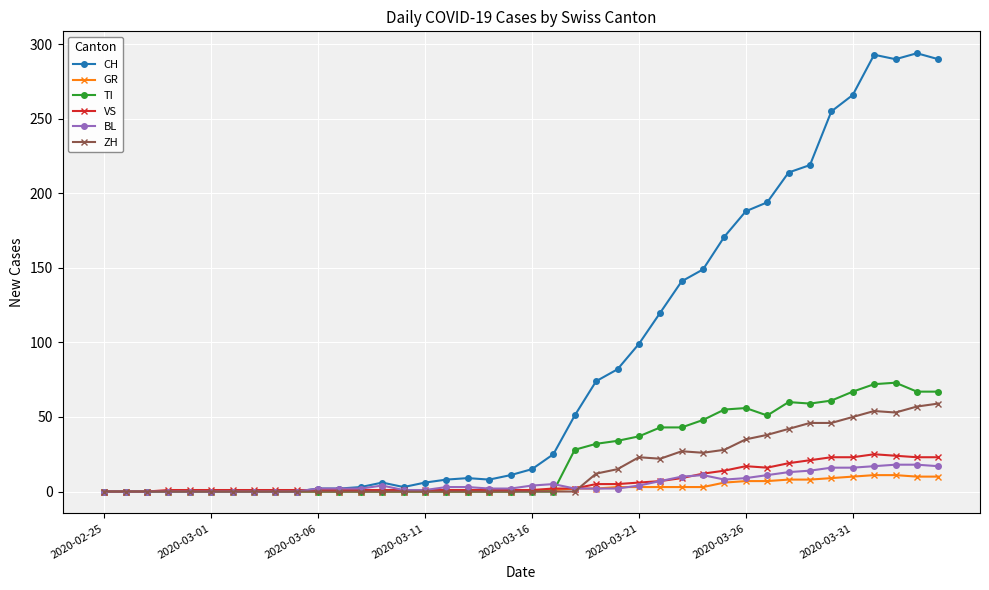

How many series are shown in this chart?

6